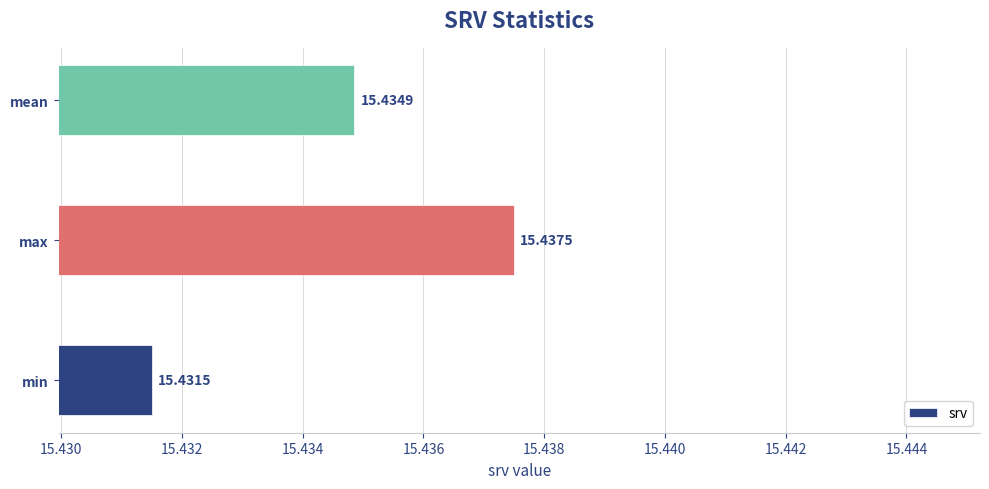

Which label corresponds to the smallest value in the chart?

min